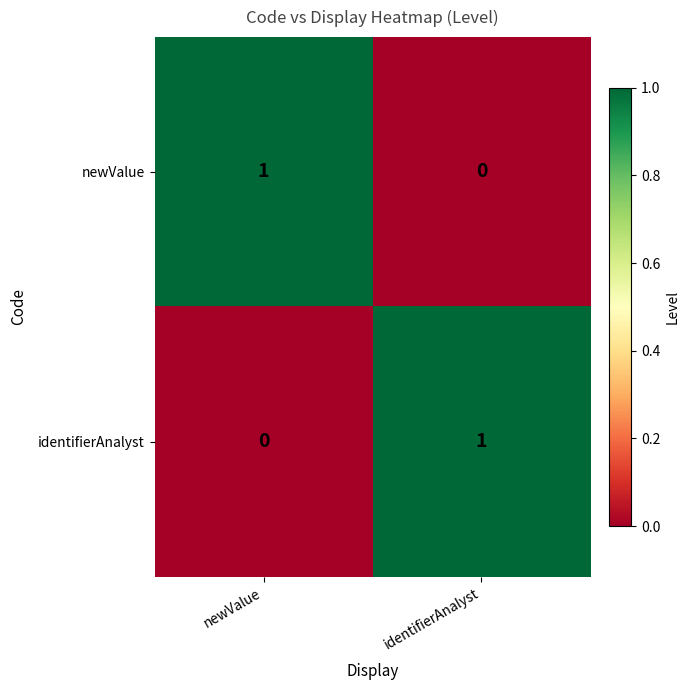

At identifierAnalyst, list the series in order from largest to smallest.

identifierAnalyst, newValue